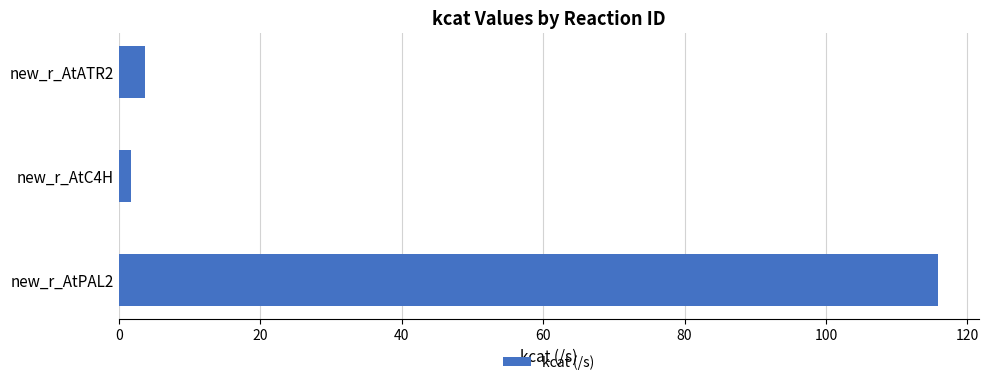

What is the average value?

40.4